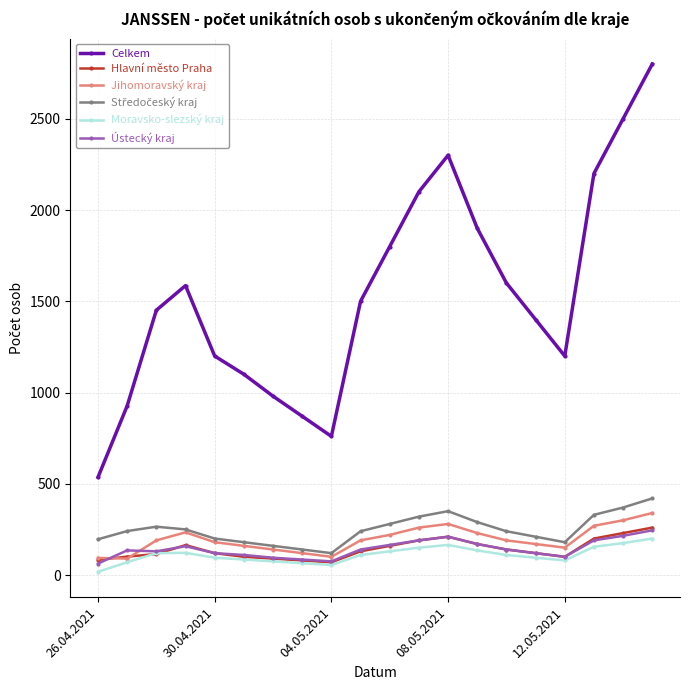

Which series has the largest range (max minus min)?

Celkem